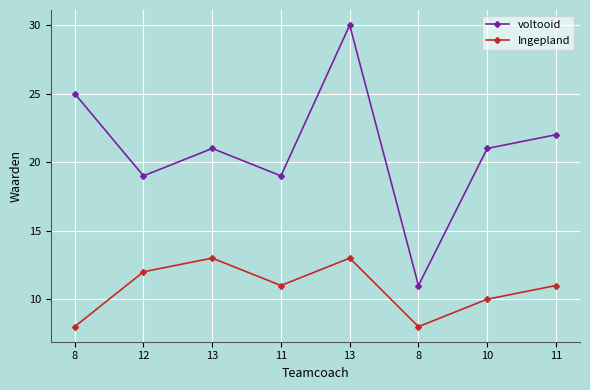

Reading left to right, extract all data points from this chart.

voltooid: 8=25	12=19	13=21	11=19	13=30	8=11	10=21	11=22
Ingepland: 8=8	12=12	13=13	11=11	13=13	8=8	10=10	11=11